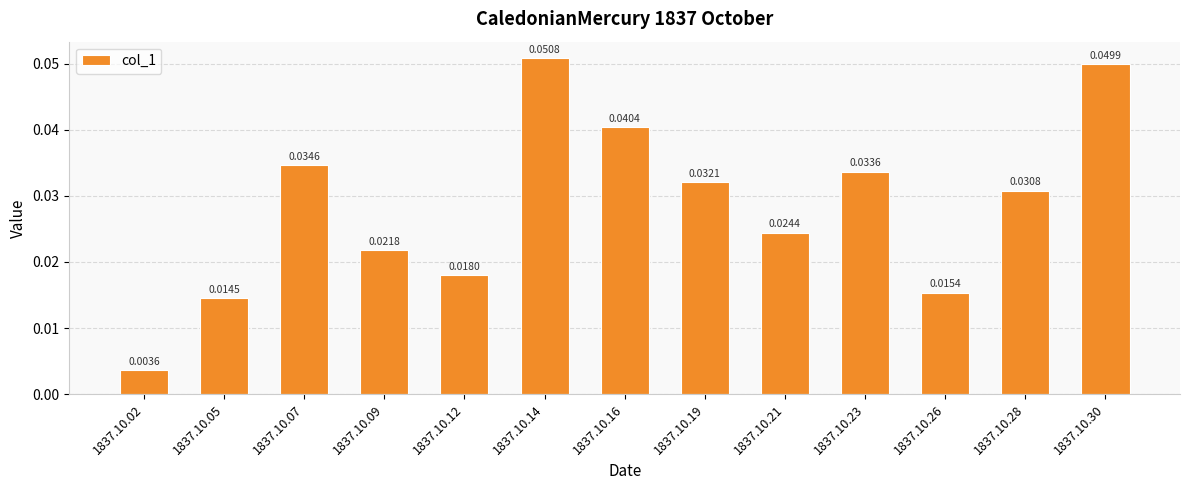

The value at 1837.10.30 is 0.1. True or false?

False